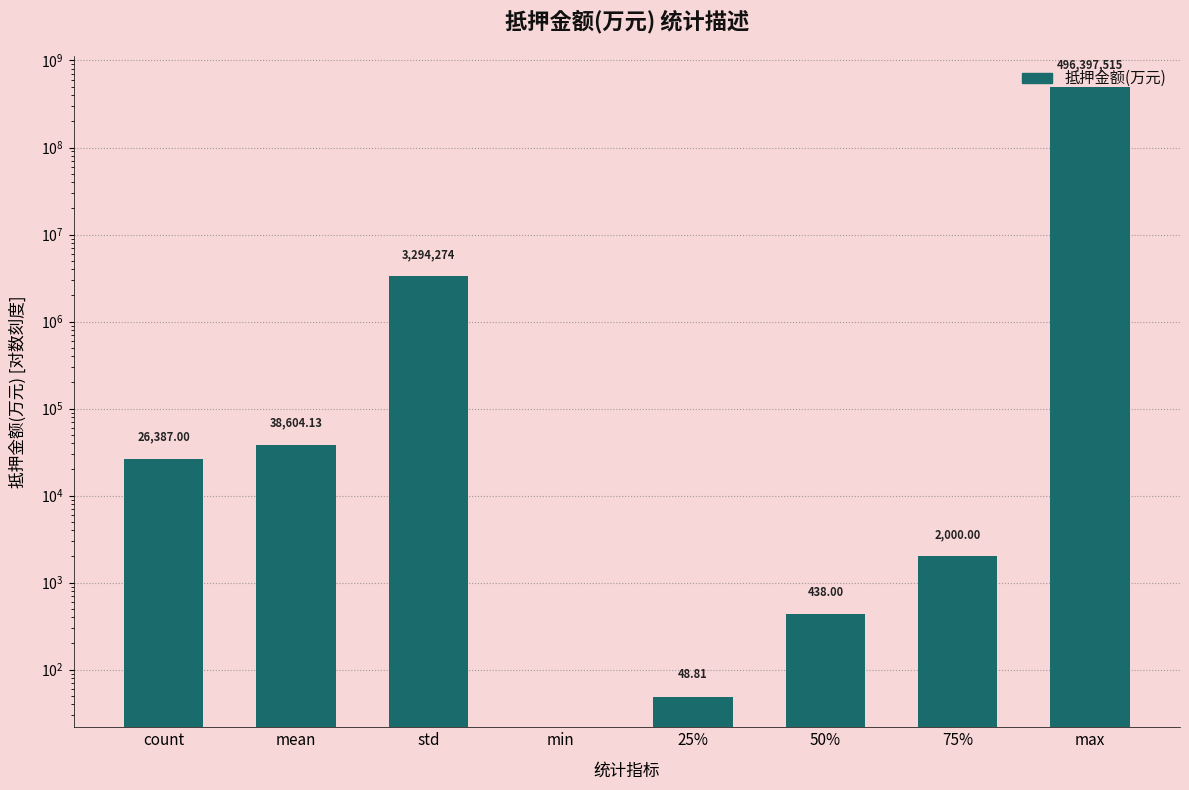

What is the average value?

62469908.4